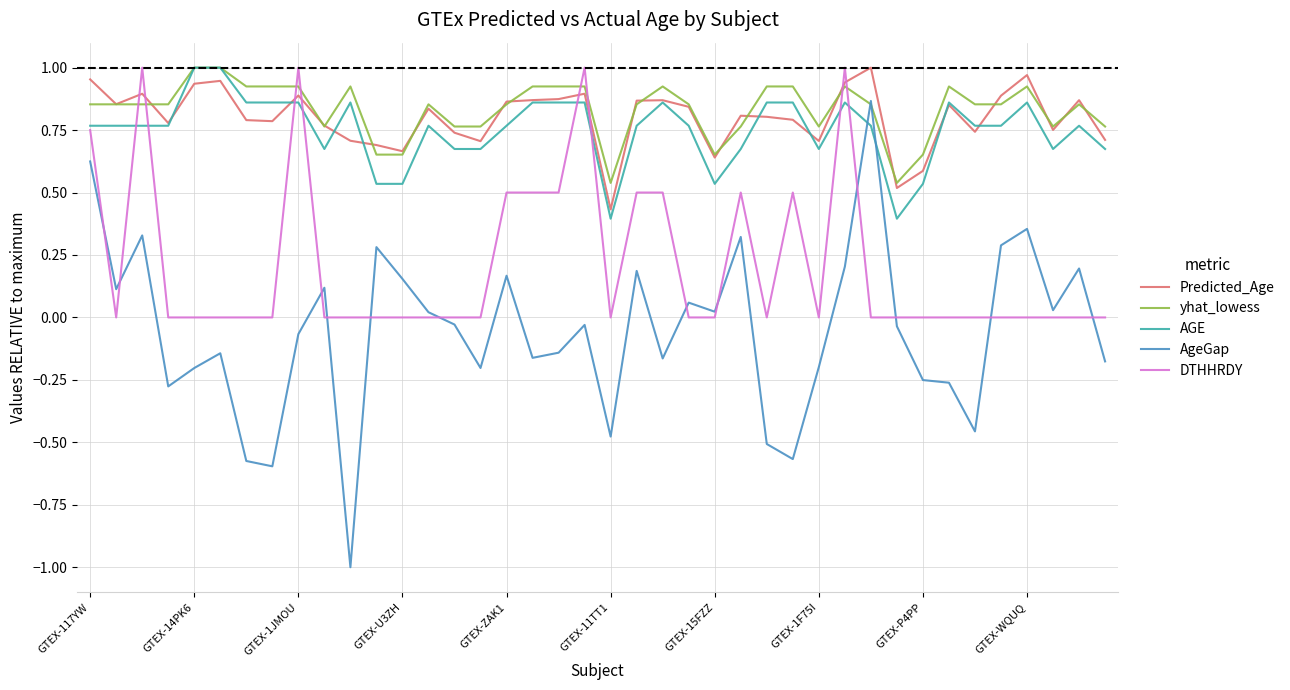

Which series has the widest spread of values?

AgeGap